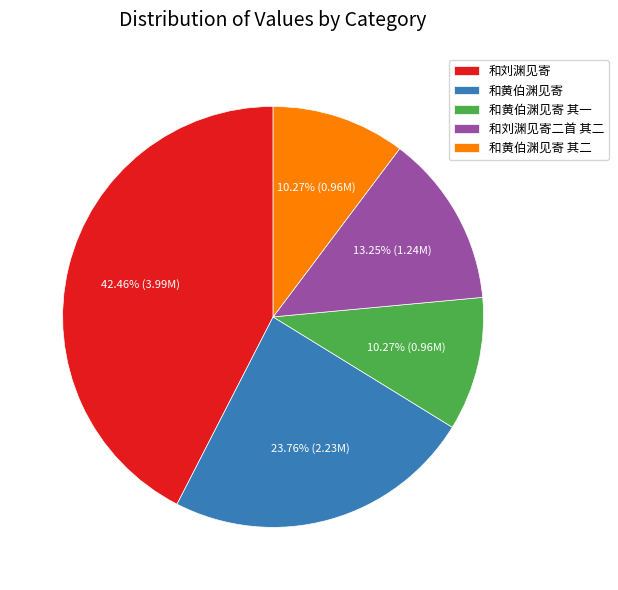

Is there a majority slice in this chart?

No